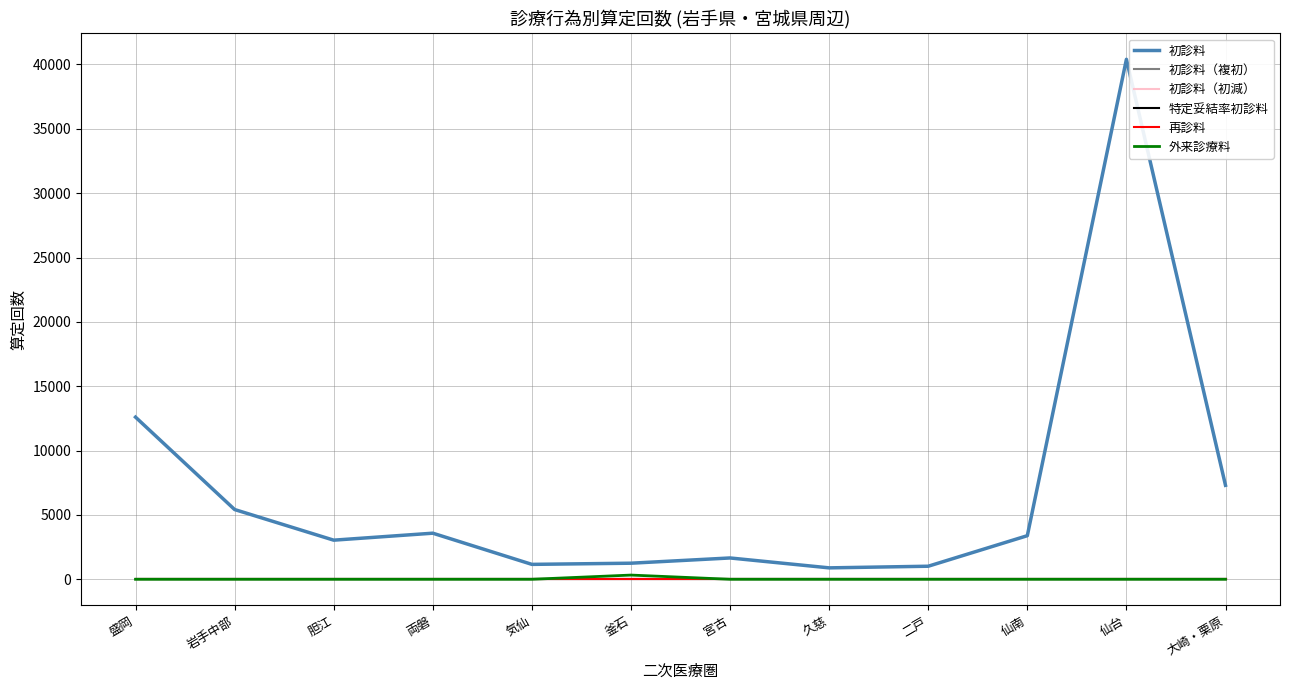

What is the total value across all series at 気仙?

1158